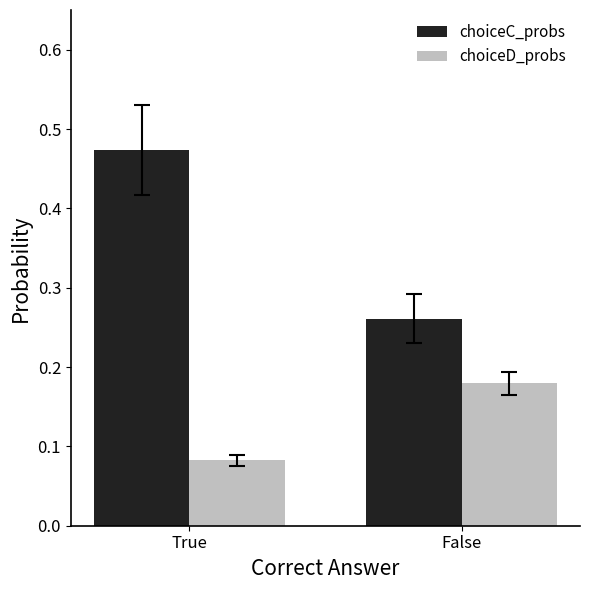

Rank the categories by choiceD_probs value from highest to lowest.

False, True